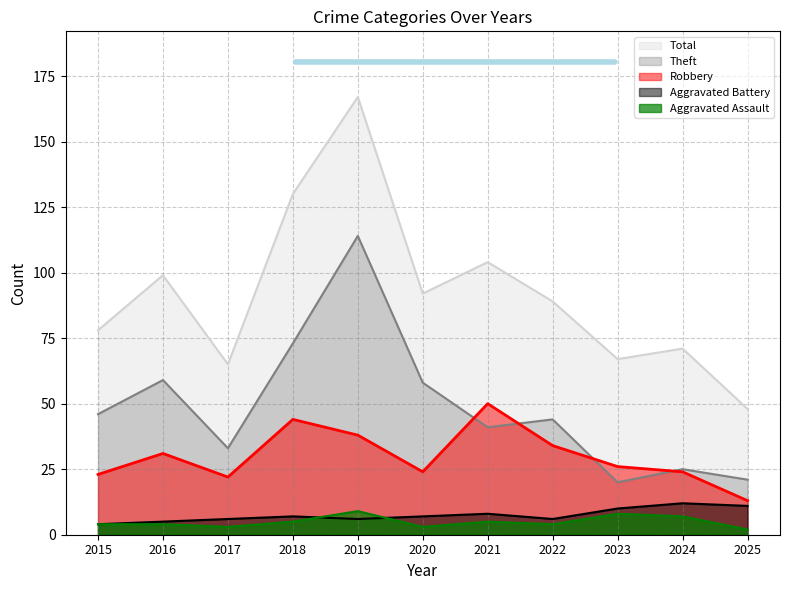

Reading left to right, what are all the values shown in this chart?

Aggravated Assault: 2015=4	2016=4	2017=3	2018=5	2019=9	2020=3	2021=5	2022=4	2023=8	2024=7	2025=2
Aggravated Battery: 2015=4	2016=5	2017=6	2018=7	2019=6	2020=7	2021=8	2022=6	2023=10	2024=12	2025=11
Robbery: 2015=23	2016=31	2017=22	2018=44	2019=38	2020=24	2021=50	2022=34	2023=26	2024=24	2025=13
Theft: 2015=46	2016=59	2017=33	2018=73	2019=114	2020=58	2021=41	2022=44	2023=20	2024=25	2025=21
Total: 2015=78	2016=99	2017=65	2018=130	2019=167	2020=92	2021=104	2022=89	2023=67	2024=71	2025=48